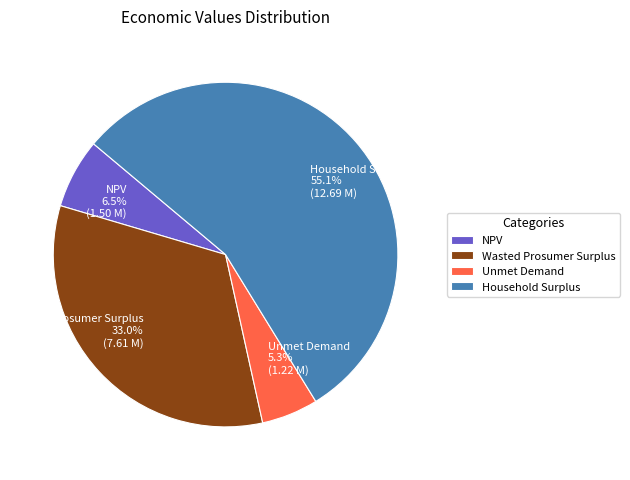

How much of the chart is everything except Unmet Demand?

94.7%